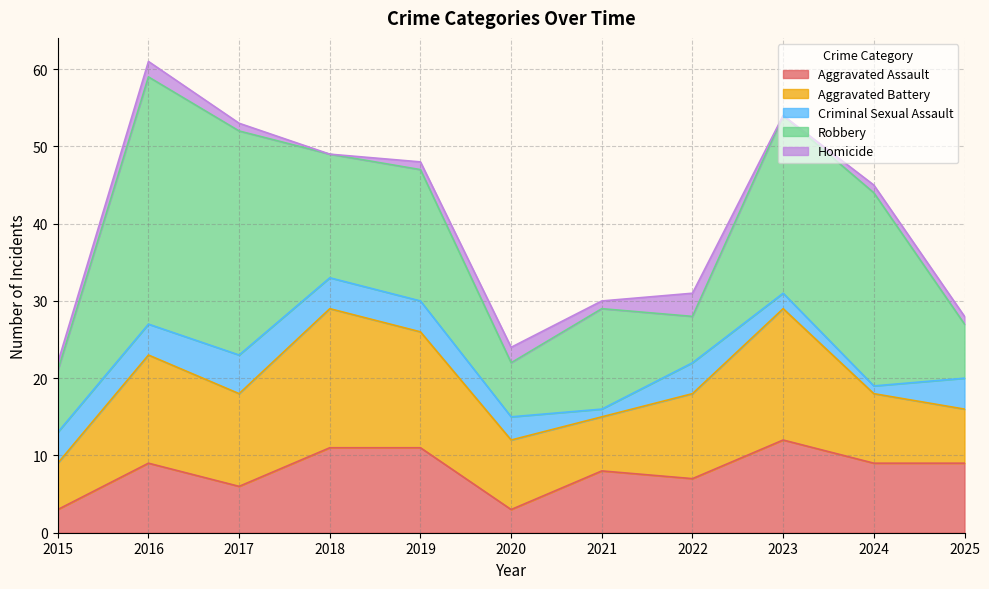

In Homicide, how many points are lower than both neighbors (excluding endpoints)?

3